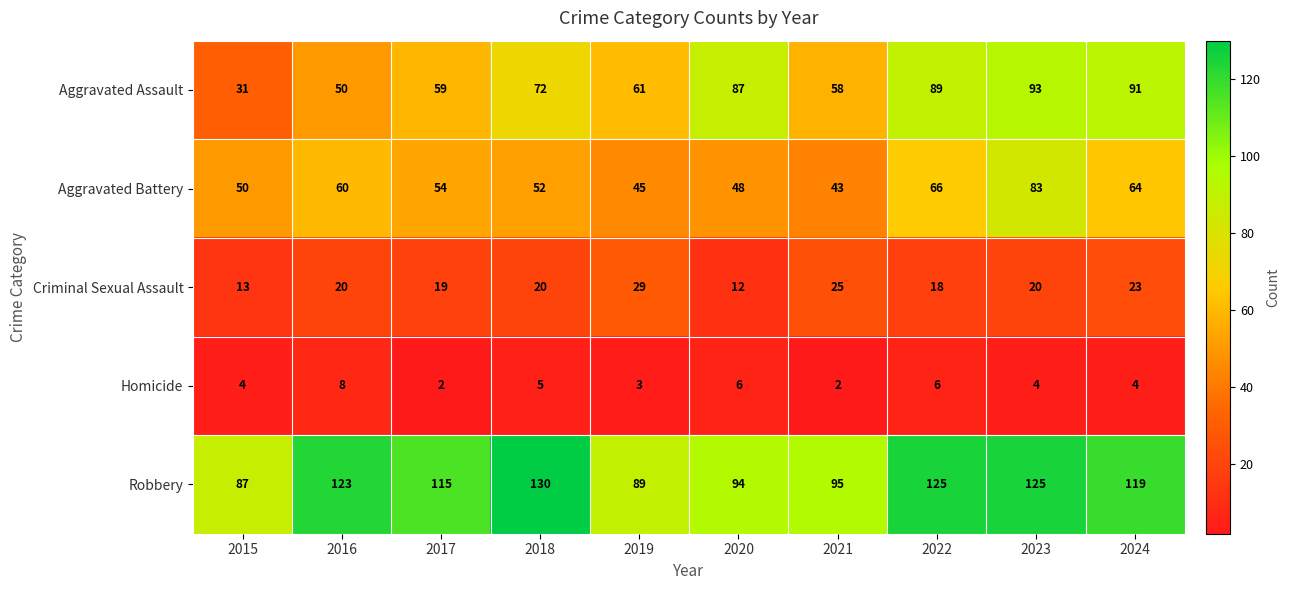

What is the maximum value shown in the chart?

130